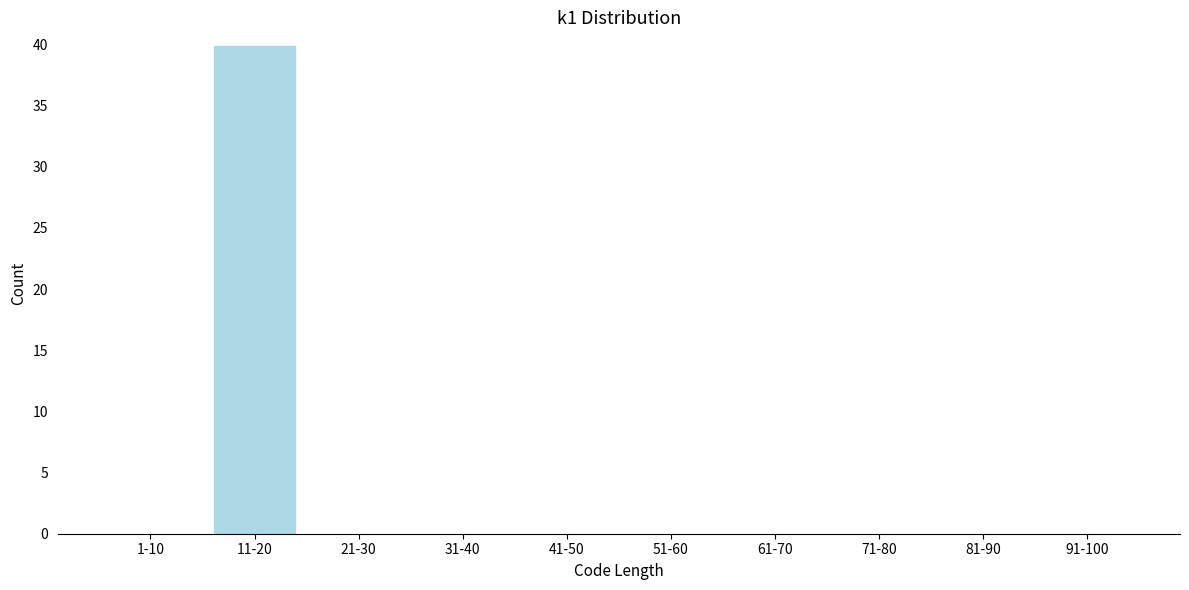

Reading left to right, transcribe all the data shown in this chart.

1-10=0	11-20=40	21-30=0	31-40=0	41-50=0	51-60=0	61-70=0	71-80=0	81-90=0	91-100=0